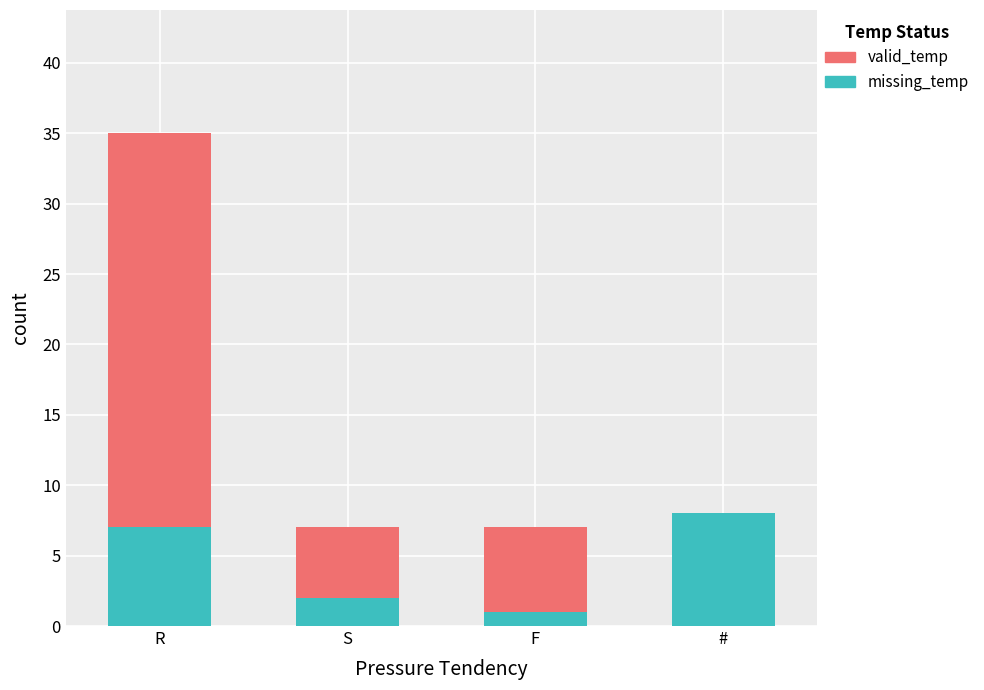

What is the total value across all series at F?

7